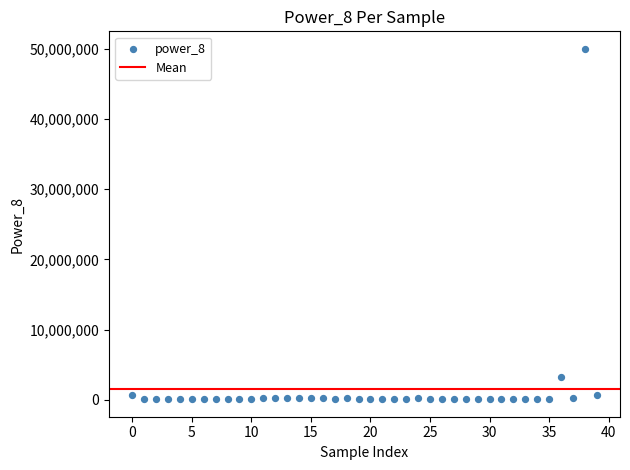

What is the range of Y values (max minus min)?

49908214.2